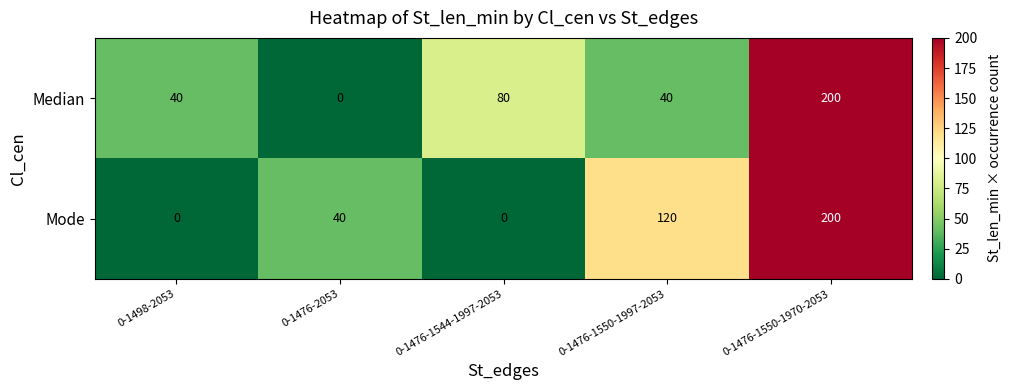

Between 0-1498-2053 and 0-1476-1550-1970-2053, which series saw the biggest shift?

Mode